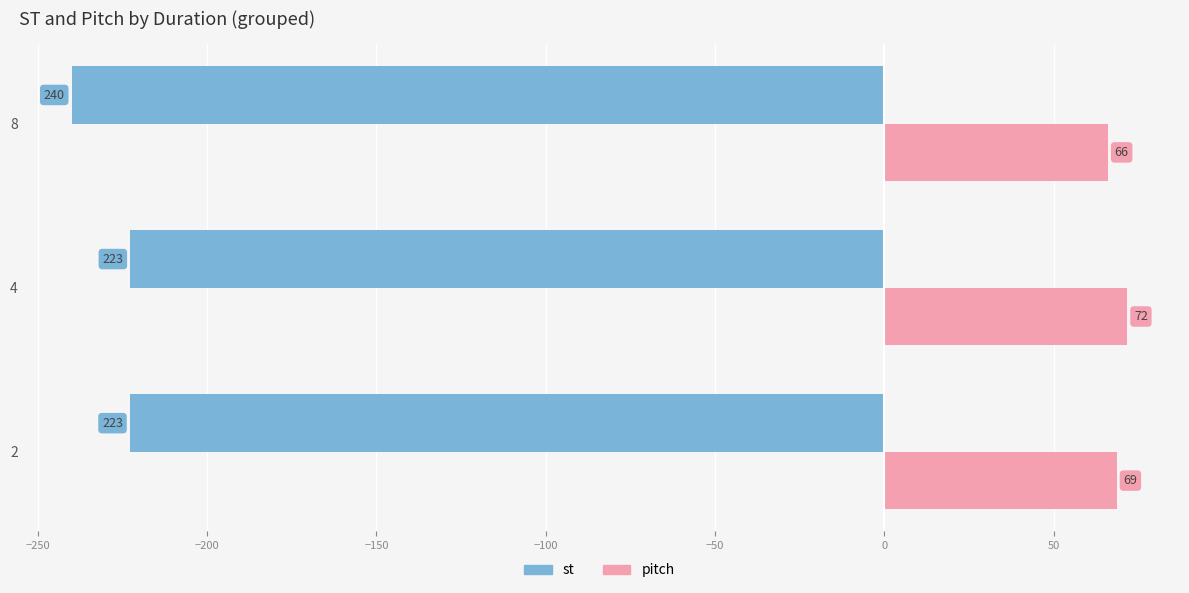

What is the greatest value displayed?

71.7